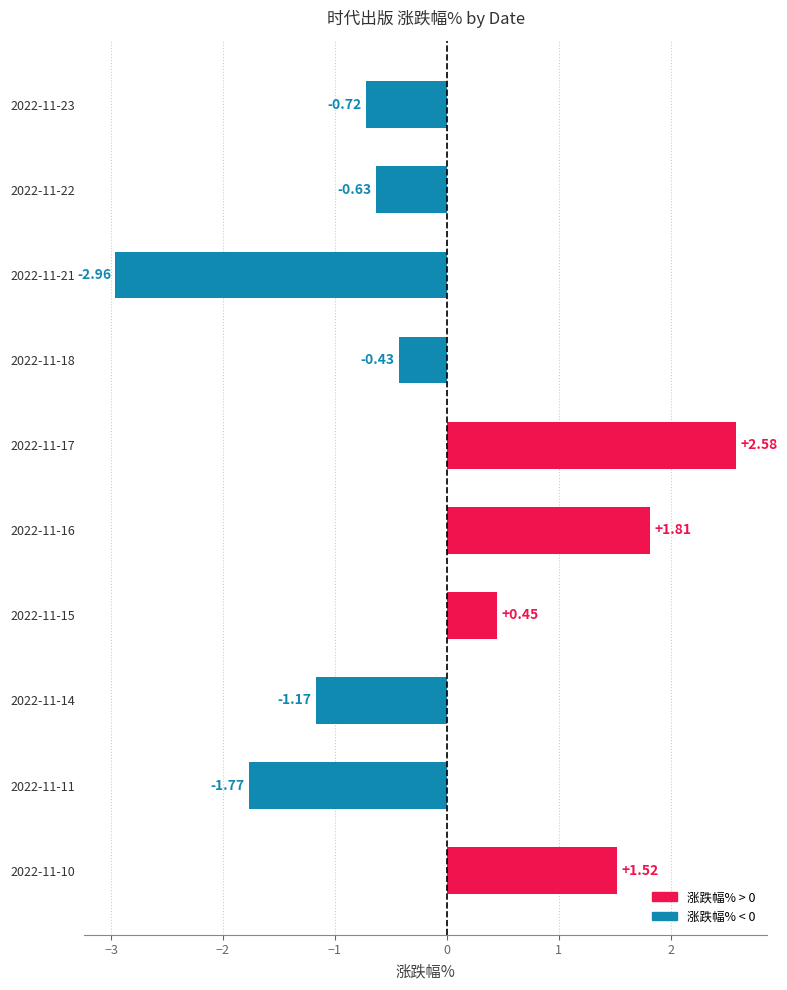

What is the sum of all values?

-1.3